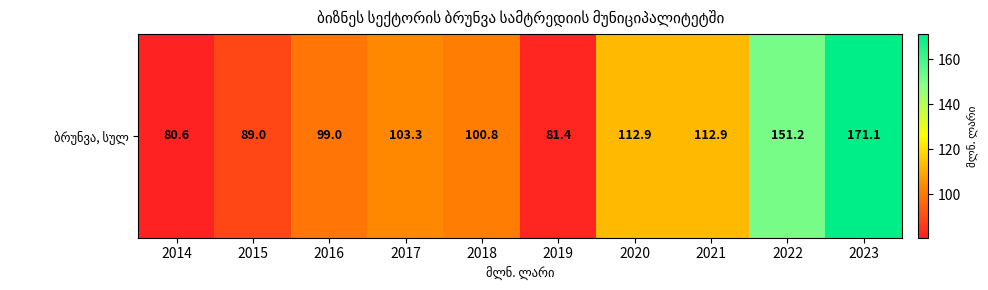

Which has a higher value, 2017 or 2022?

2022